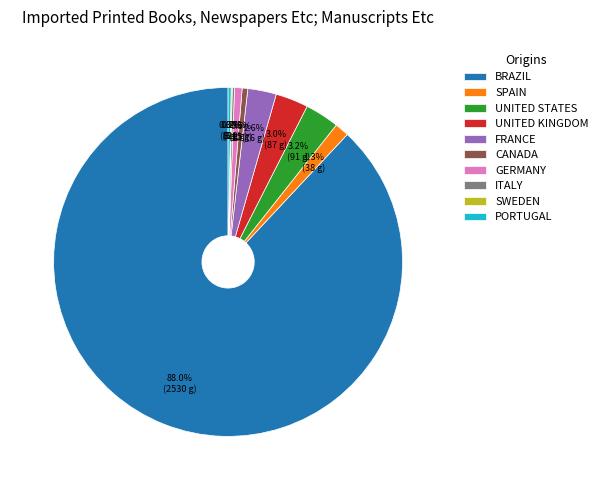

Which has a higher value, SPAIN or UNITED STATES?

UNITED STATES